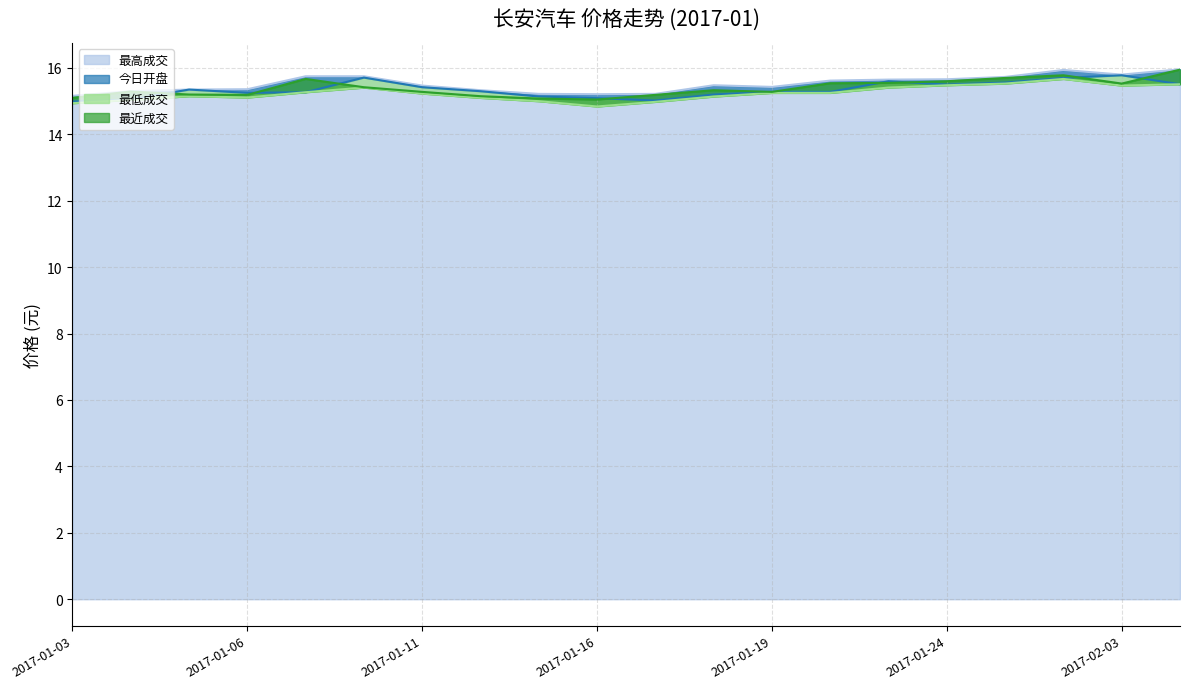

Between 2017-01-20 and 2017-01-11, which is larger?

2017-01-20